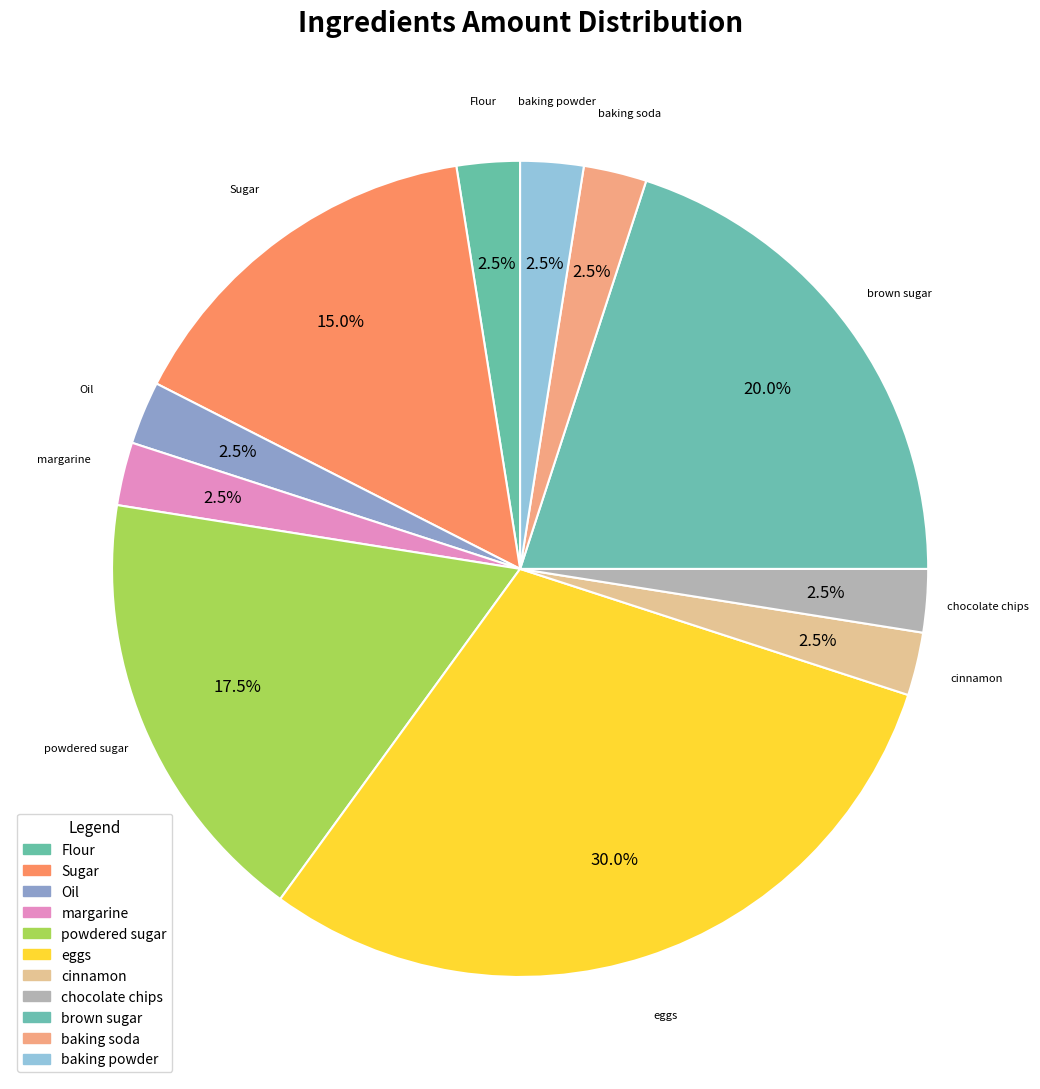

Count the number of slices in the pie.

11